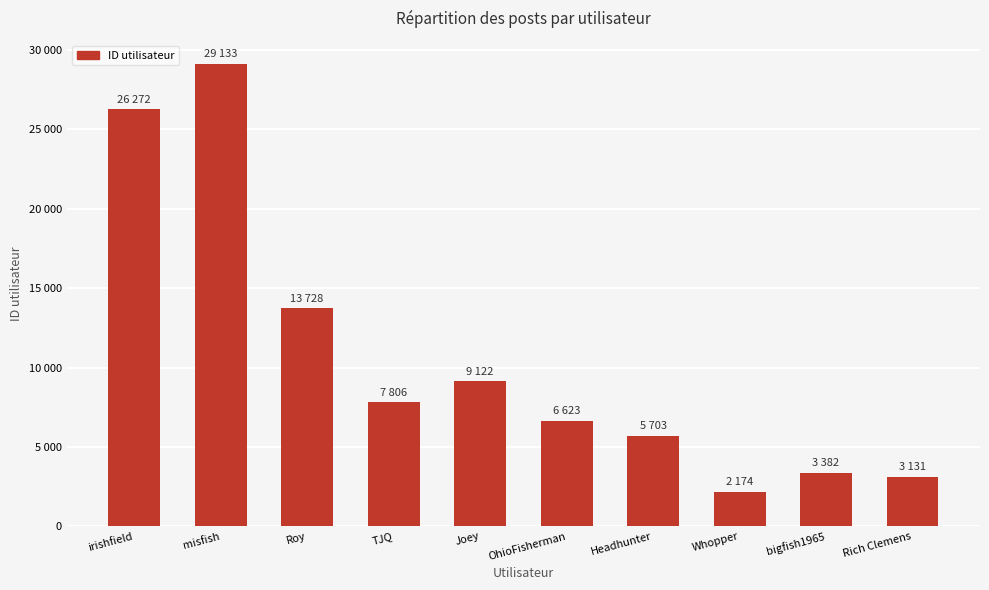

What is the minimum value shown in the chart?

2174